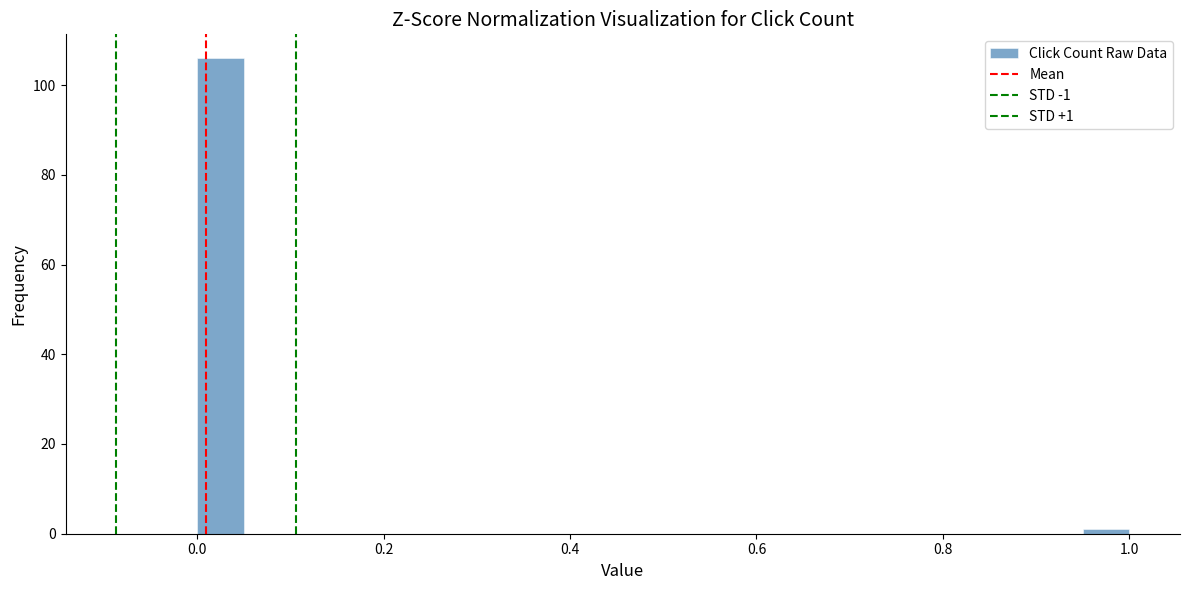

Read against the x-axis, roughly where is the centre of the tallest bar?

0.02